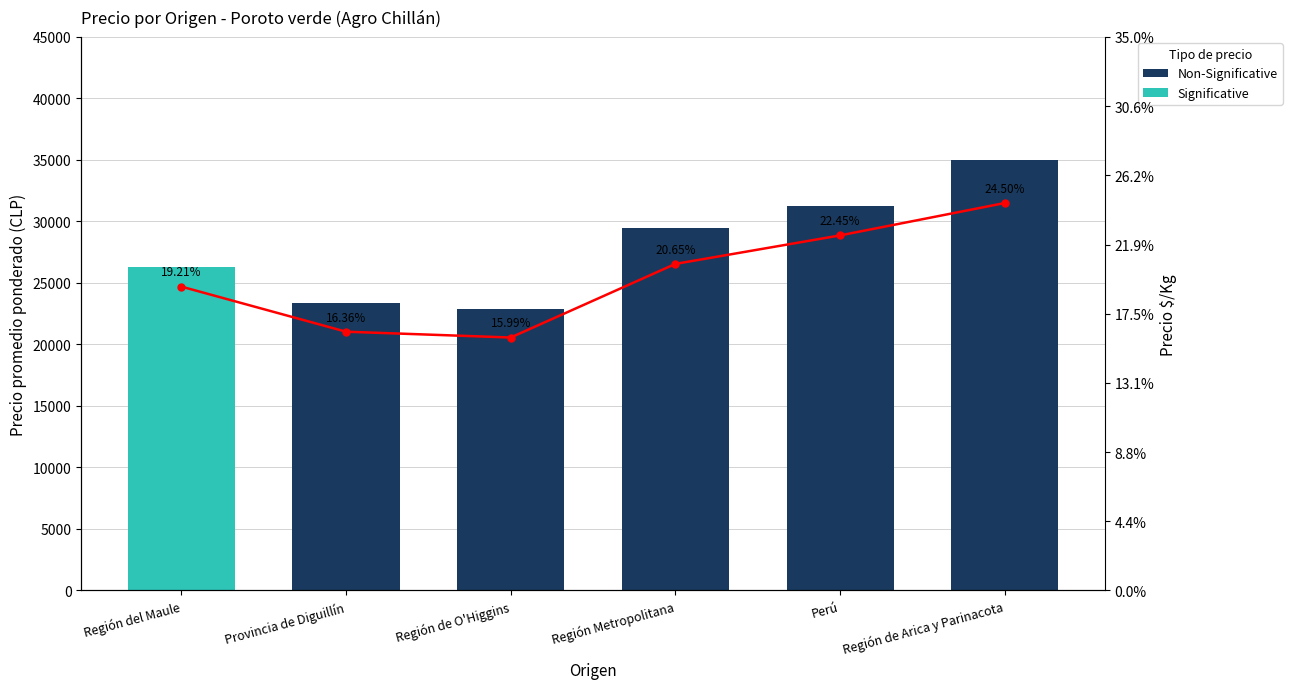

What is the difference between the Precio promedio ponderado values at Región de Arica y Parinacota and Perú?

3750